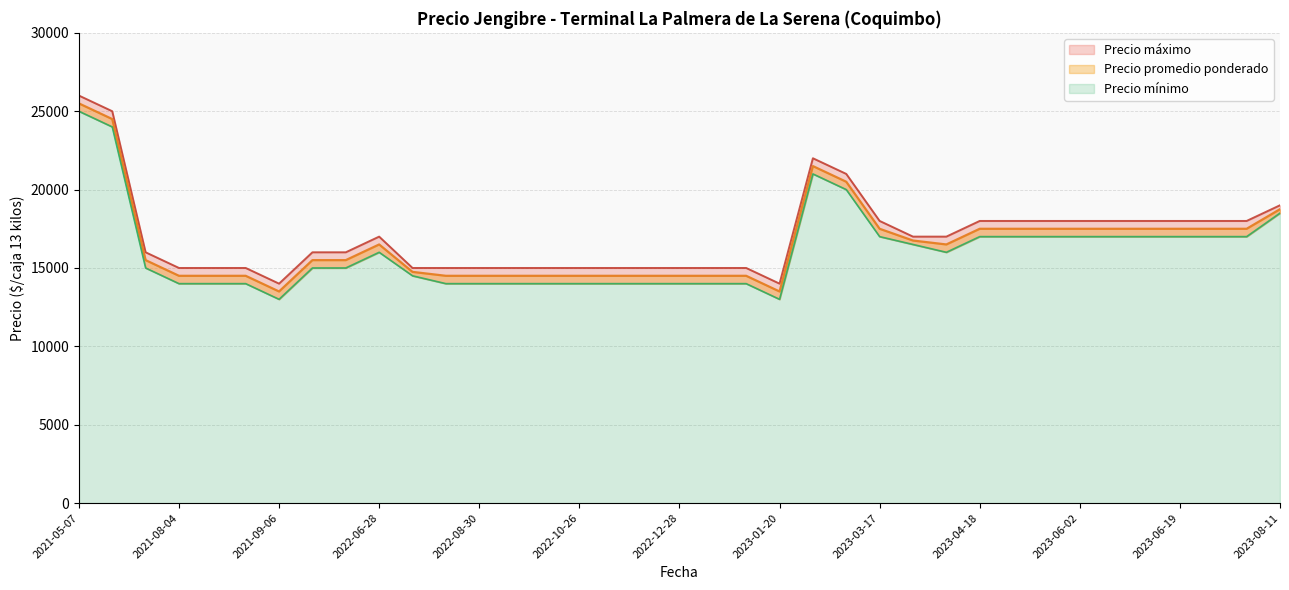

Which series changed the most between 2022-09-02 and 2023-06-14?

Precio promedio ponderado